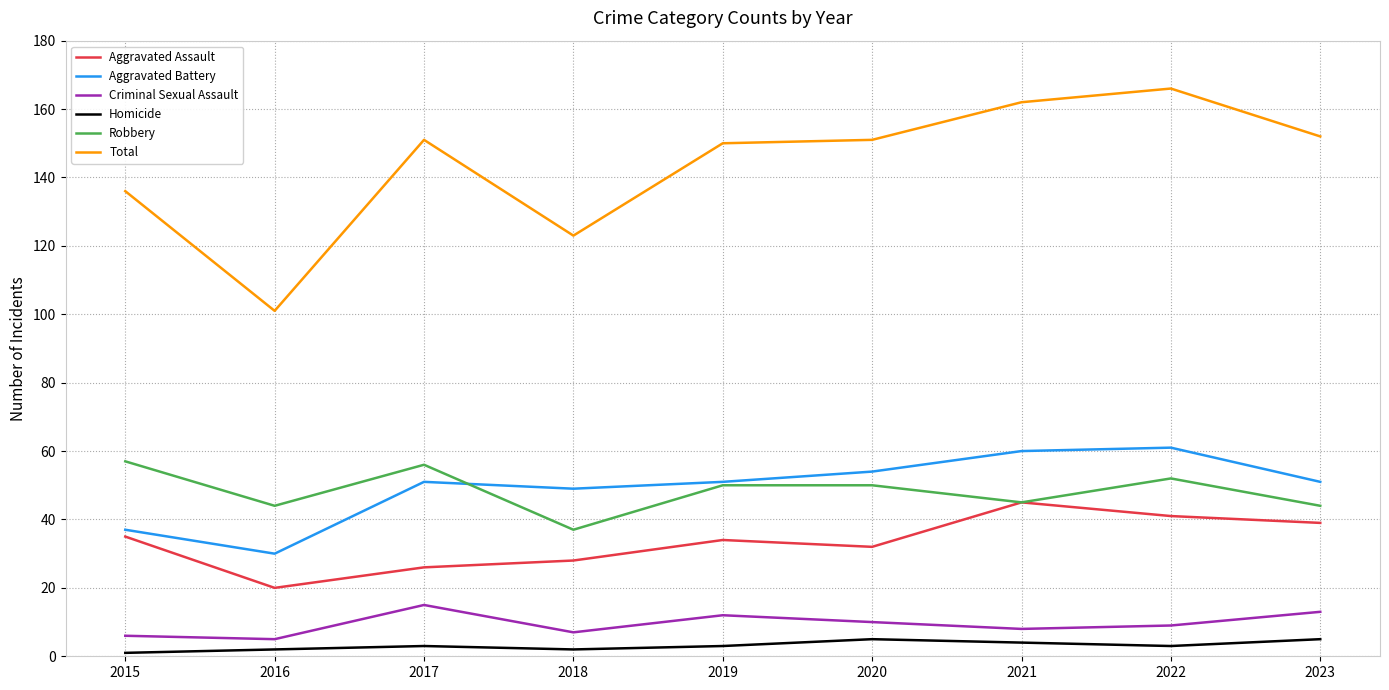

The value of Aggravated Battery at 2019 is 86. True or false?

False